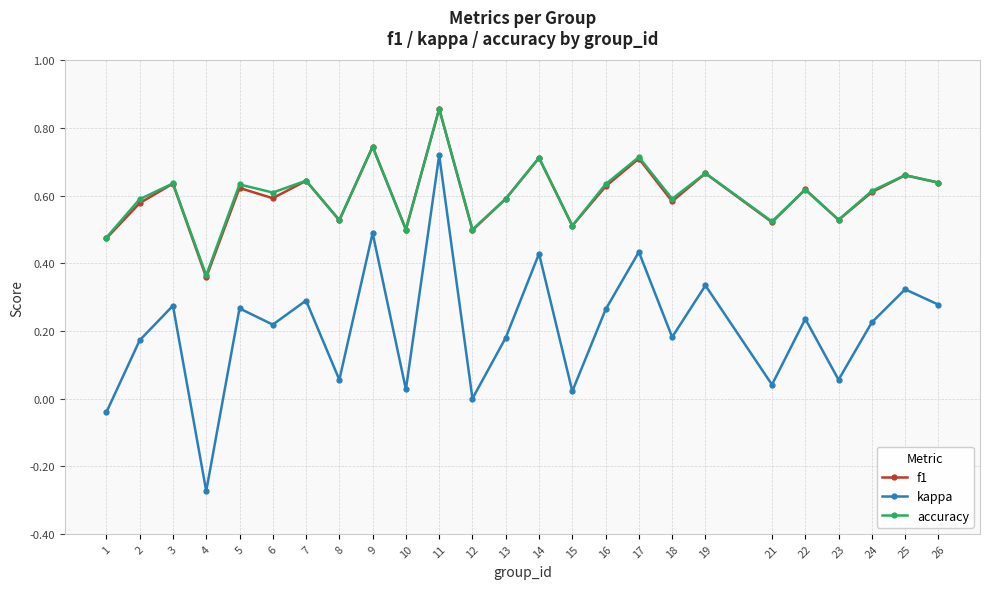

Which category has the lowest value in the kappa series?

4